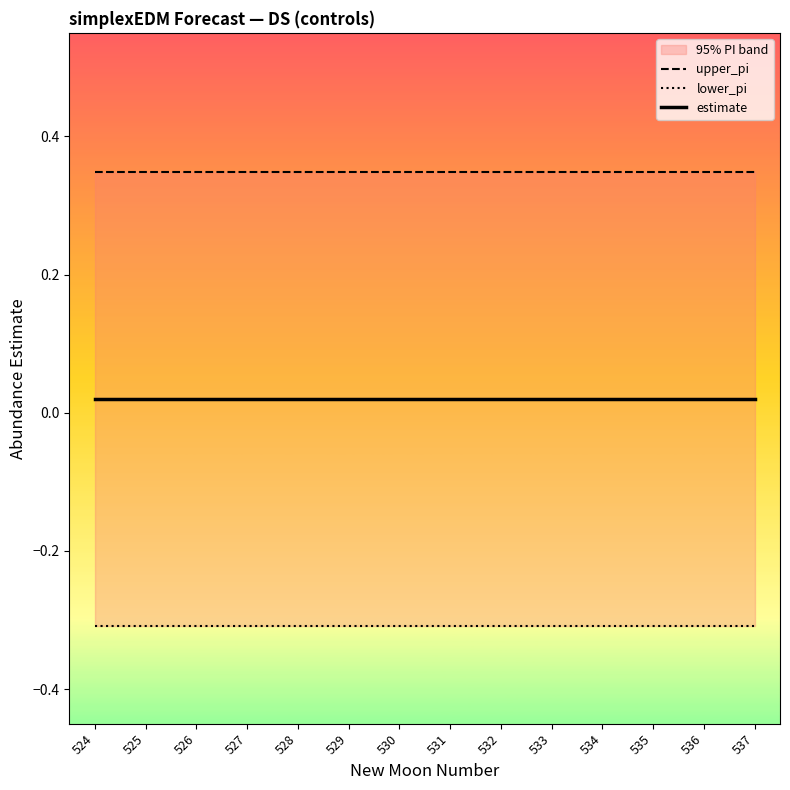

True or false: lower_pi has a value of -0.1 at 526.

False